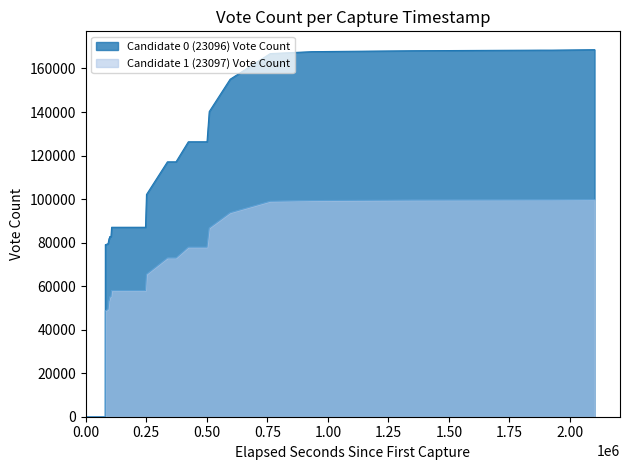

What is the value of the Candidate 0 (23096) Vote Count point at the 31st from the left?

155076